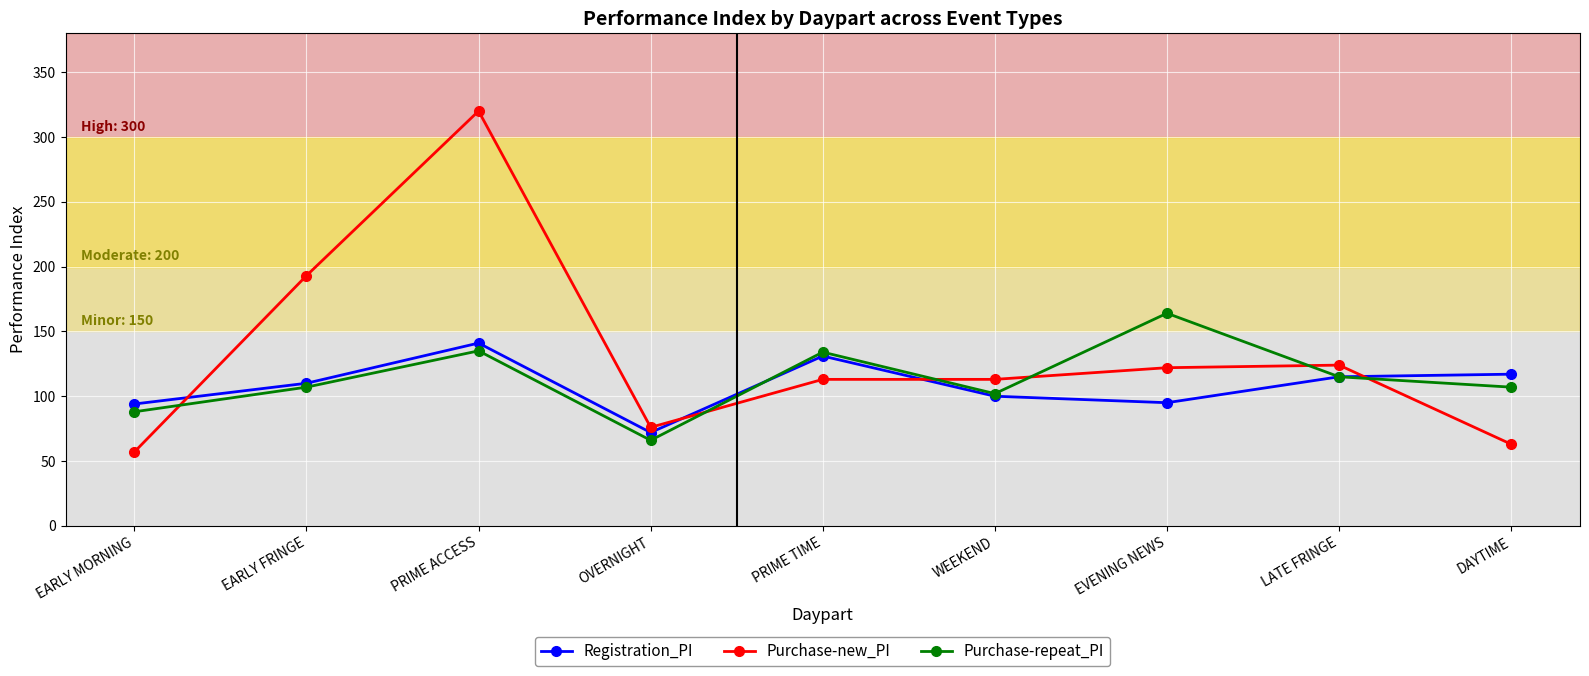

How many lines are shown in the chart?

3